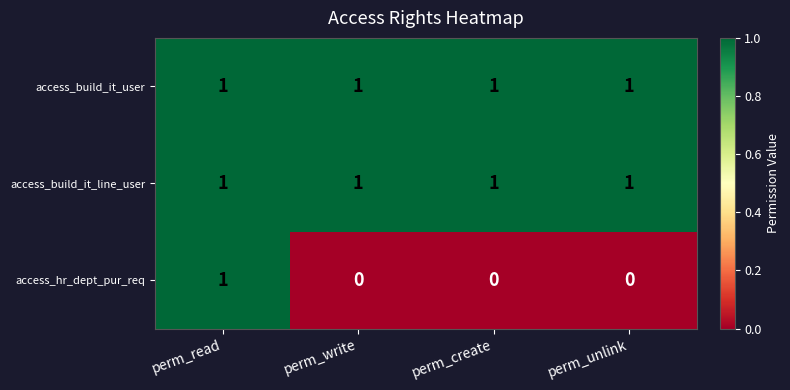

Reading right to left, what are all the values shown in this chart?

access_build_it_user: 1	1	1	1
access_build_it_line_user: 1	1	1	1
access_hr_dept_pur_req: 0	0	0	1